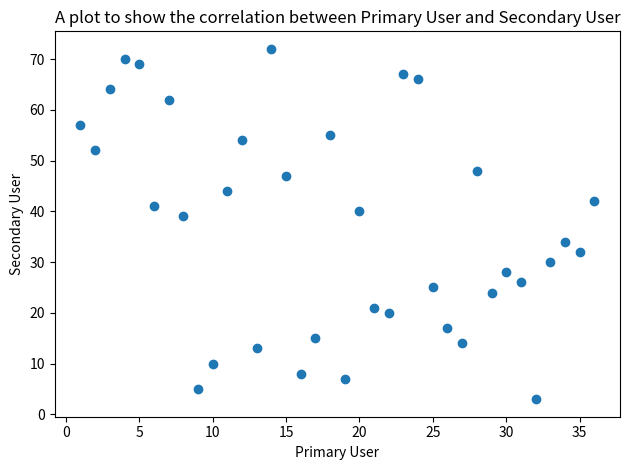

What Y value in the scatter plot is closest to 37?

39